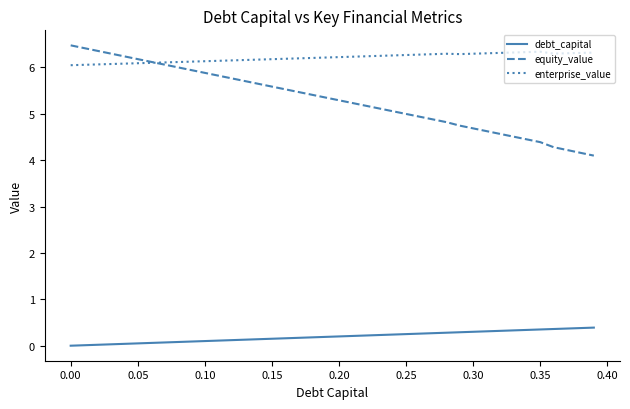

Which series has the widest spread of values?

equity_value